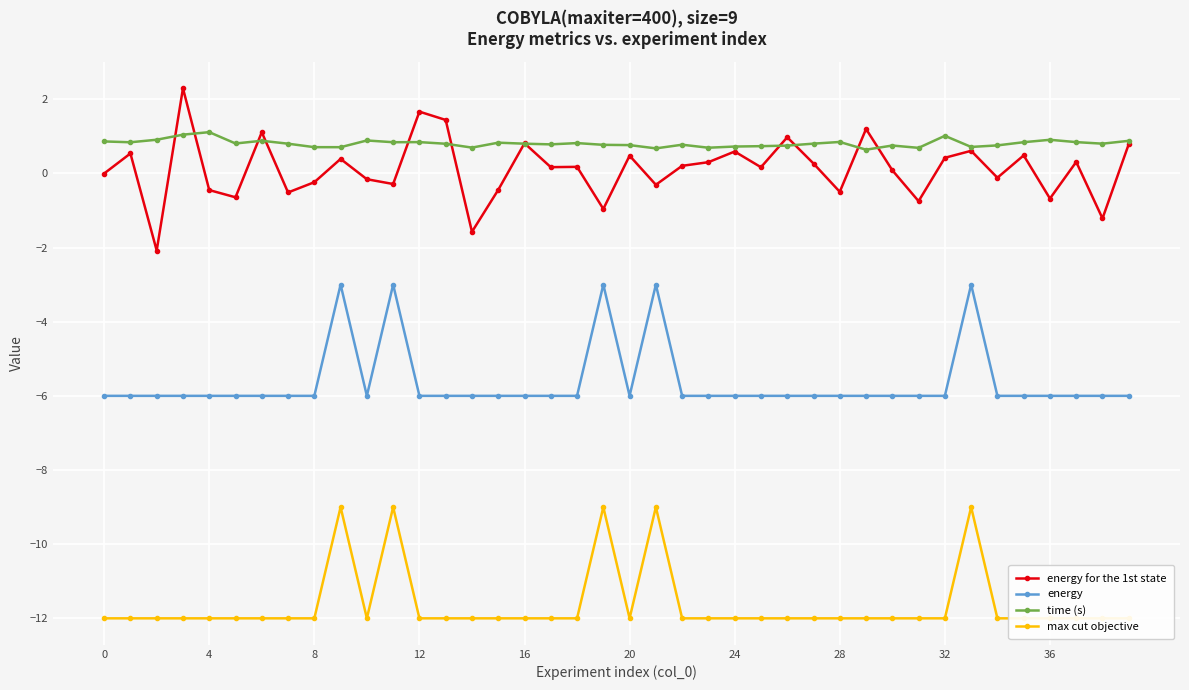

What is the value of the time (s) point at the 21st from the left?

0.8